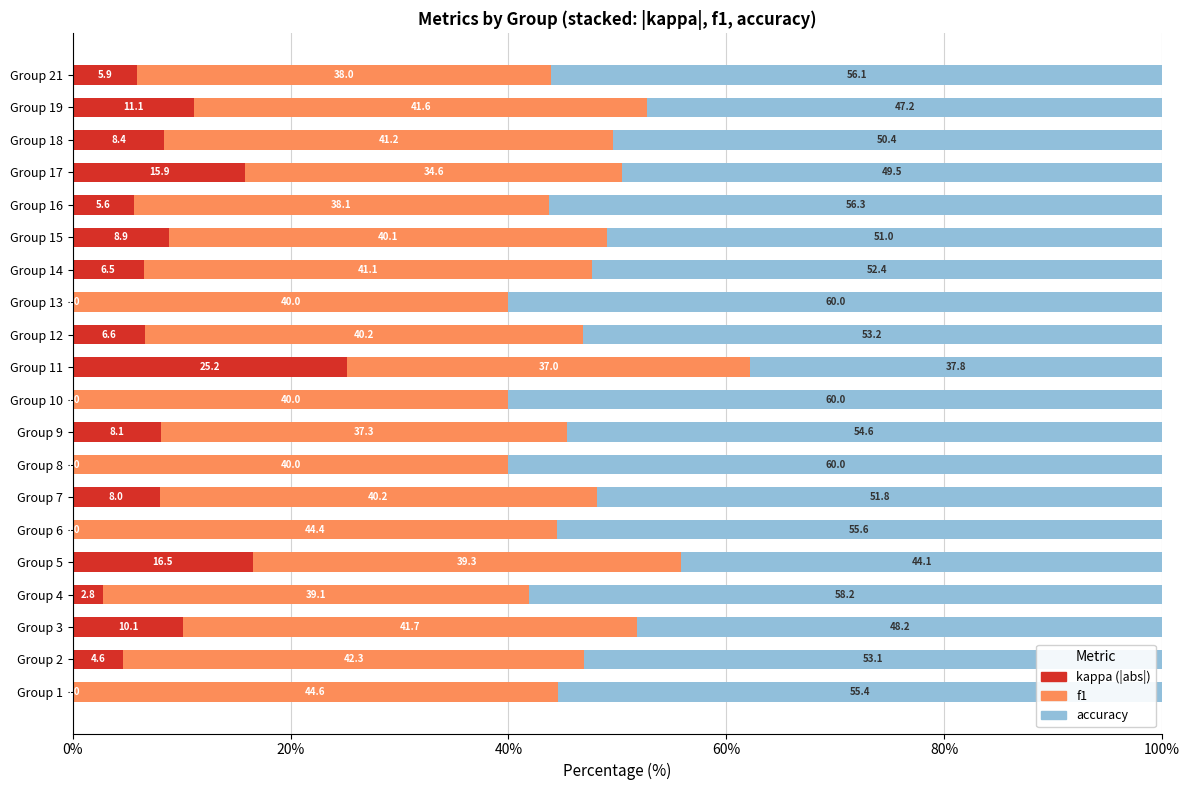

What is the total value across all series at Group 17?

100.0